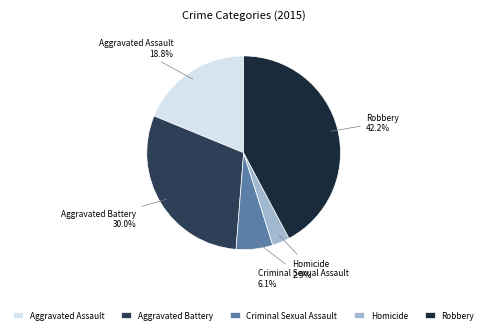

Combined, do Aggravated Battery and Homicide account for over 50%?

No